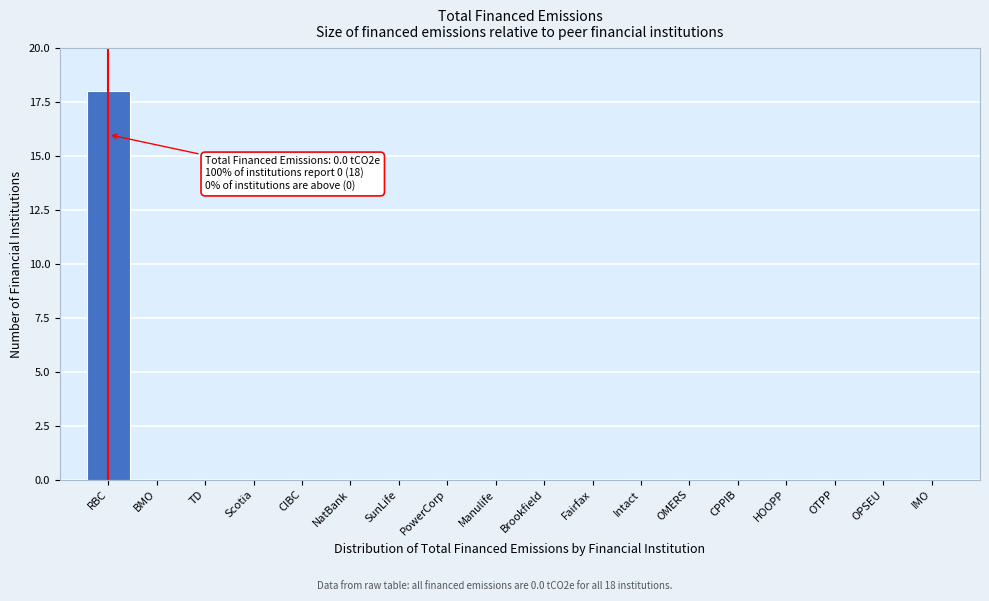

Reading left to right, list all the values displayed in this chart.

RBC=18	BMO=0	TD=0	Scotia=0	CIBC=0	NatBank=0	SunLife=0	PowerCorp=0	Manulife=0	Brookfield=0	Fairfax=0	Intact=0	OMERS=0	CPPIB=0	HOOPP=0	OTPP=0	OPSEU=0	IMO=0